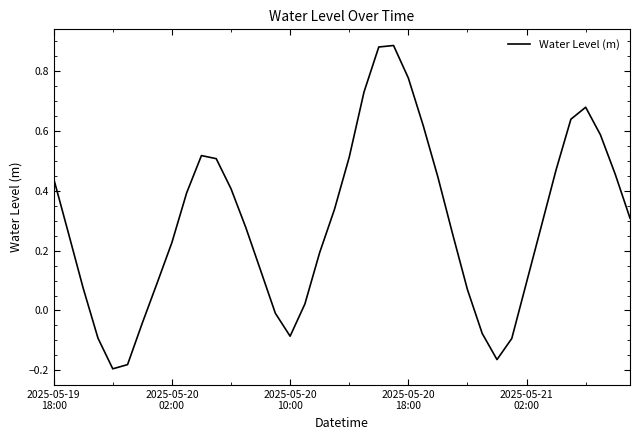

What is the difference between the maximum and minimum values?

1.1